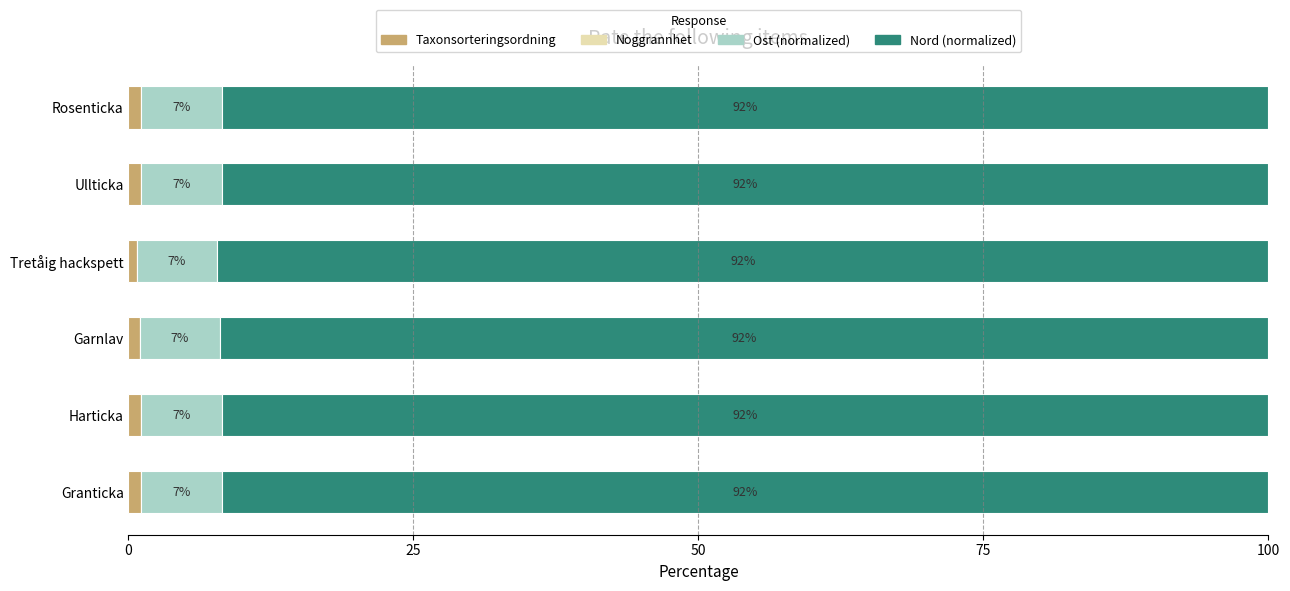

What is the total value across all series at Garnlav?

100.0